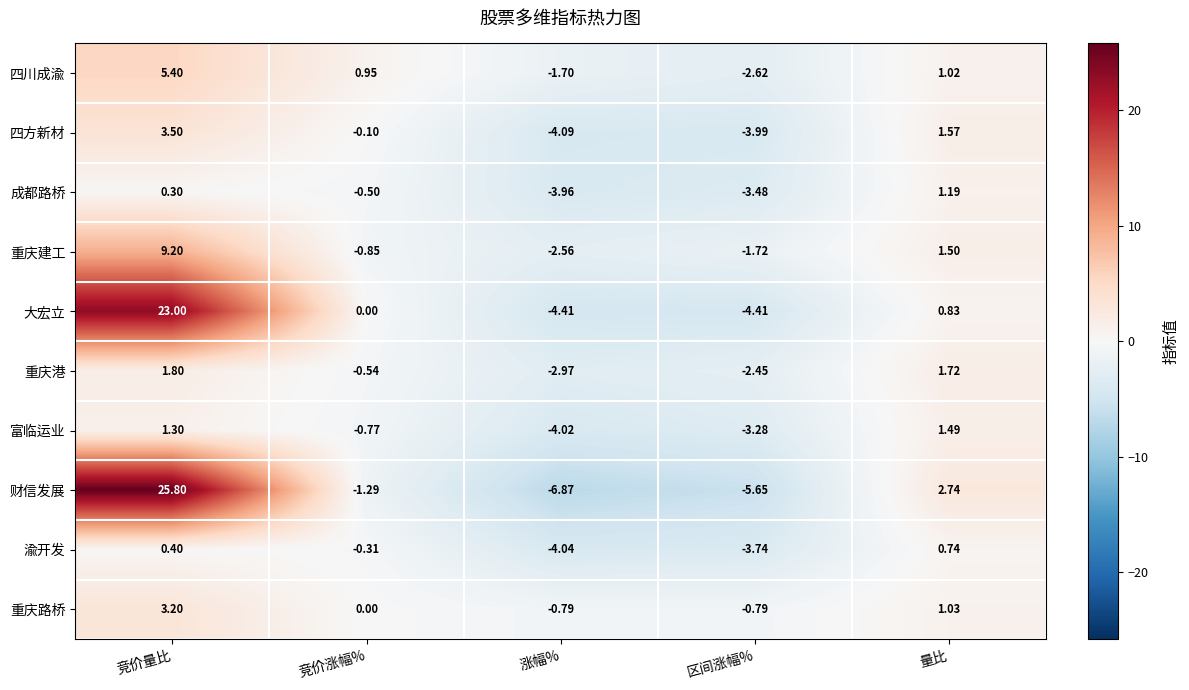

Which series has the largest total across all categories?

大宏立